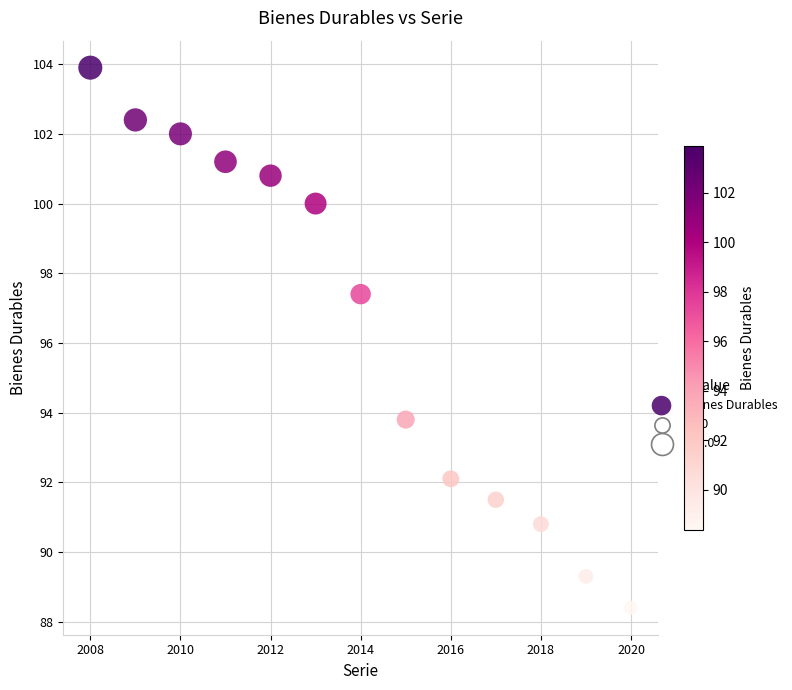

What Y value in the scatter plot is closest to 96?

97.4